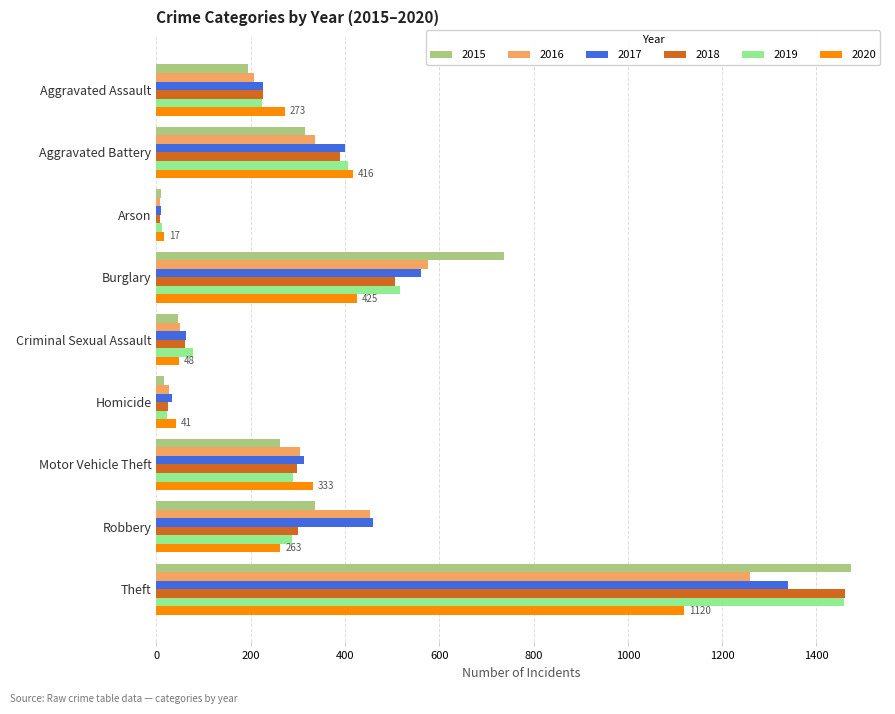

Is it true that 2017 equals 460 at Robbery?

True